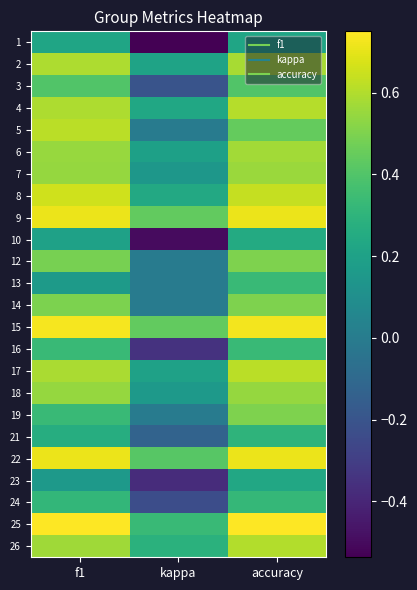

What is the total value across all series at kappa?

1.0